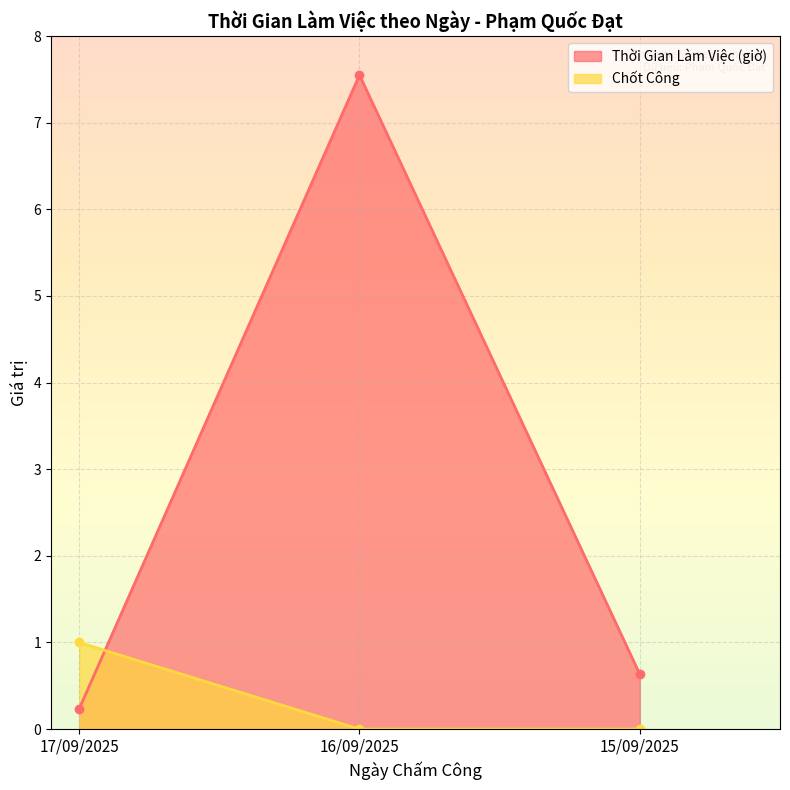

Rank the series by their maximum value, from lowest to highest.

Chốt Công, Thời Gian Làm Việc (giờ)